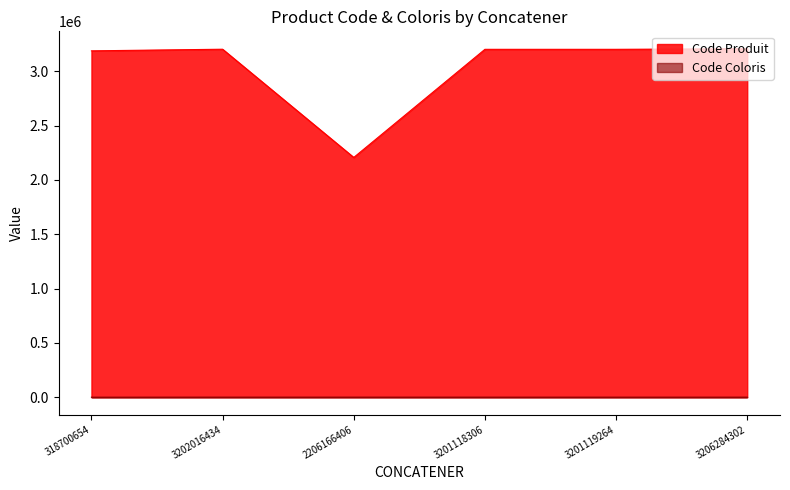

Where is the first local minimum for Code Coloris?

3201119264